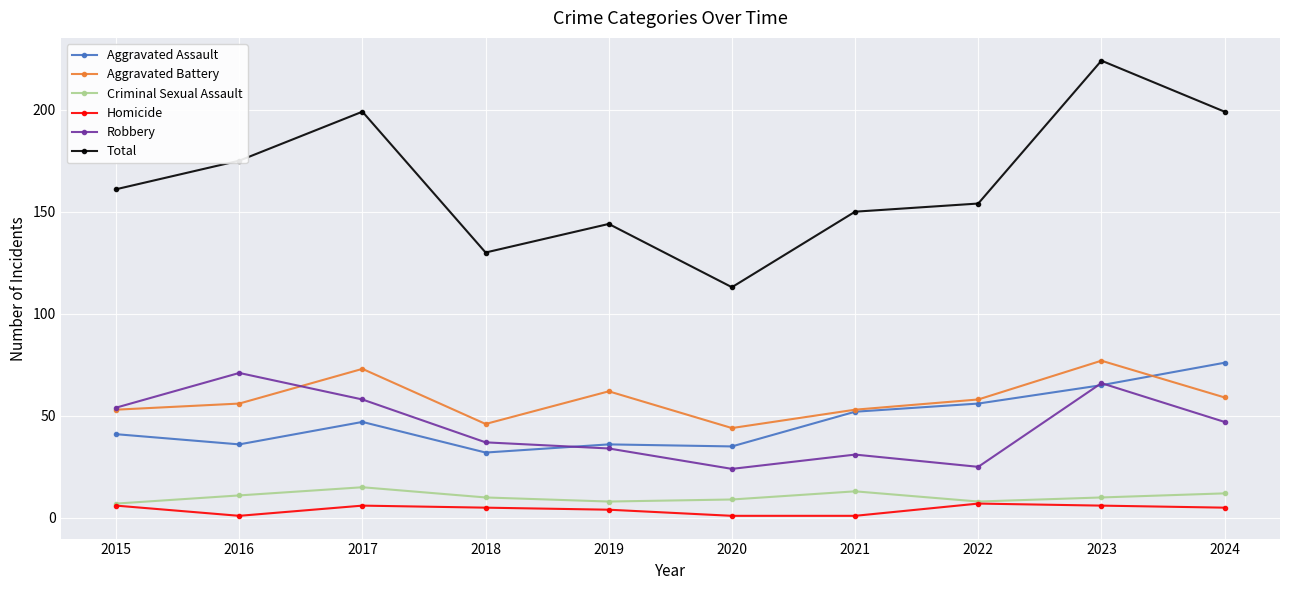

How many series are shown in this chart?

6